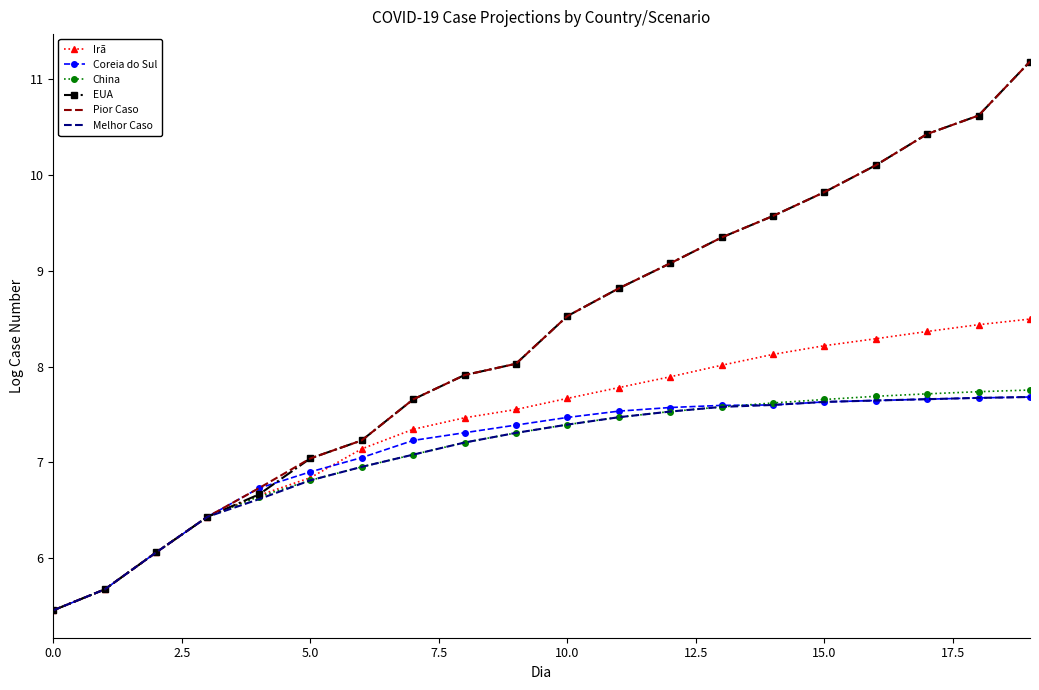

What is the smallest value displayed?

5.5